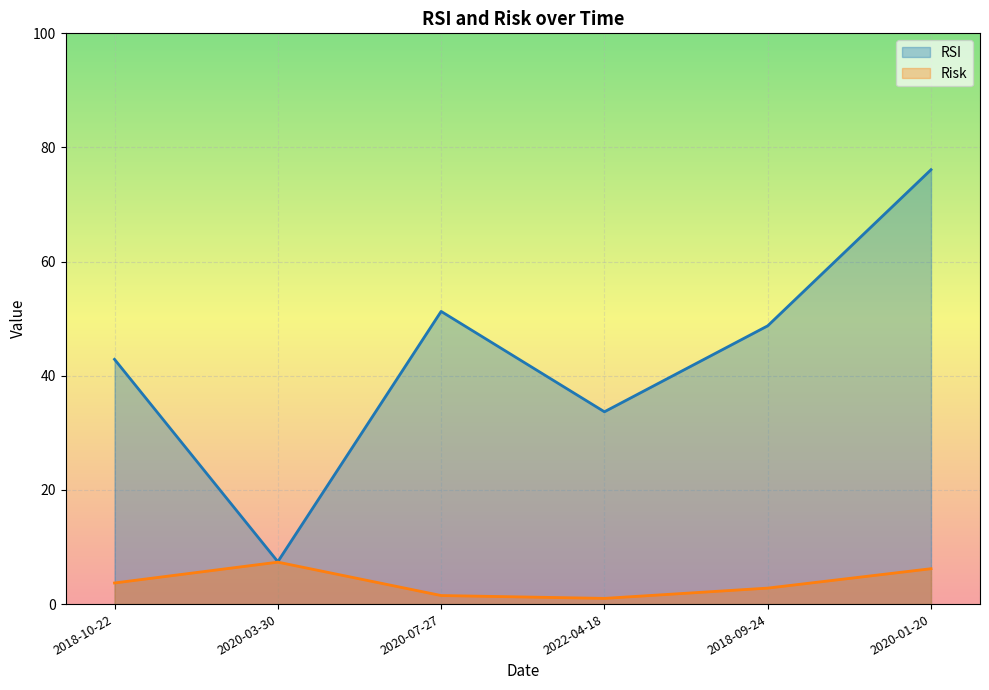

Read the RSI value at 2022-04-18.

33.7